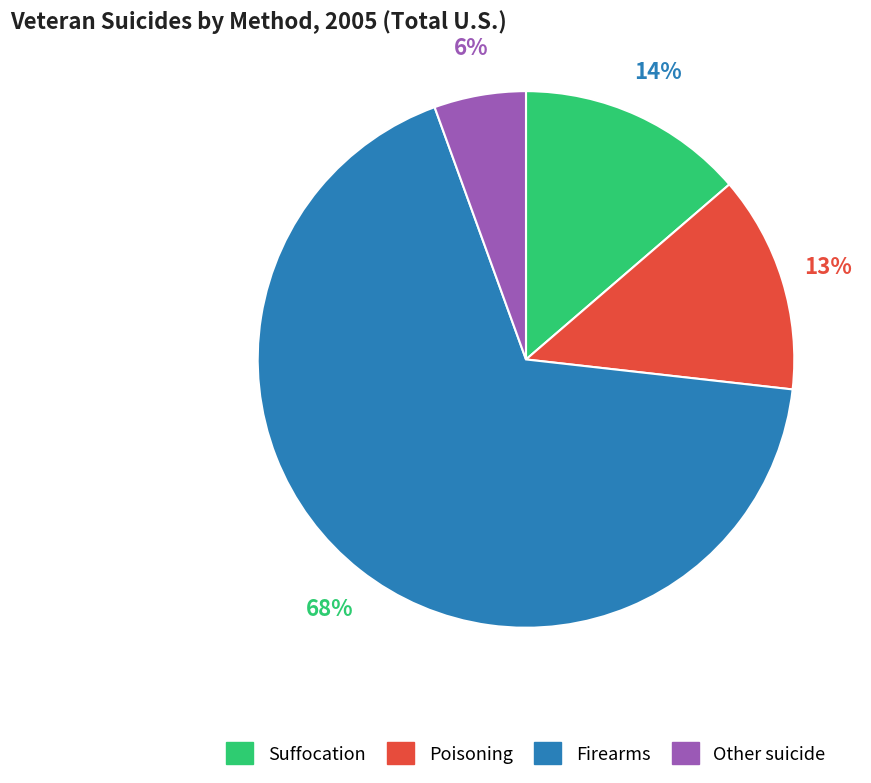

Which slice represents more than half of the pie?

Firearms